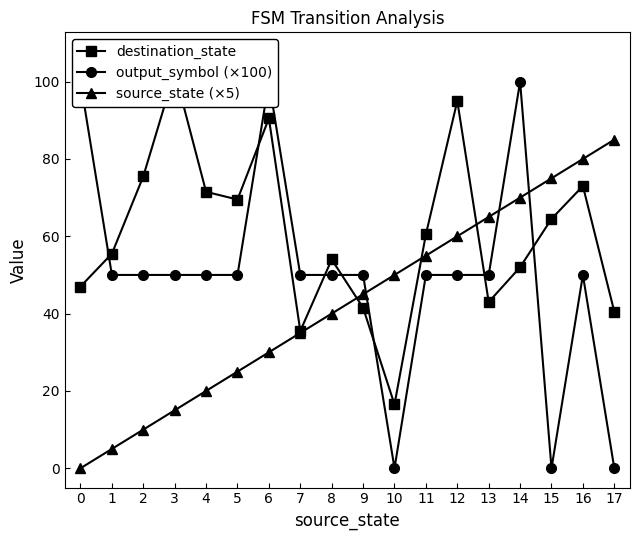

Between which two adjacent categories do destination_state and source_state (×5) first intersect?

8 and 9